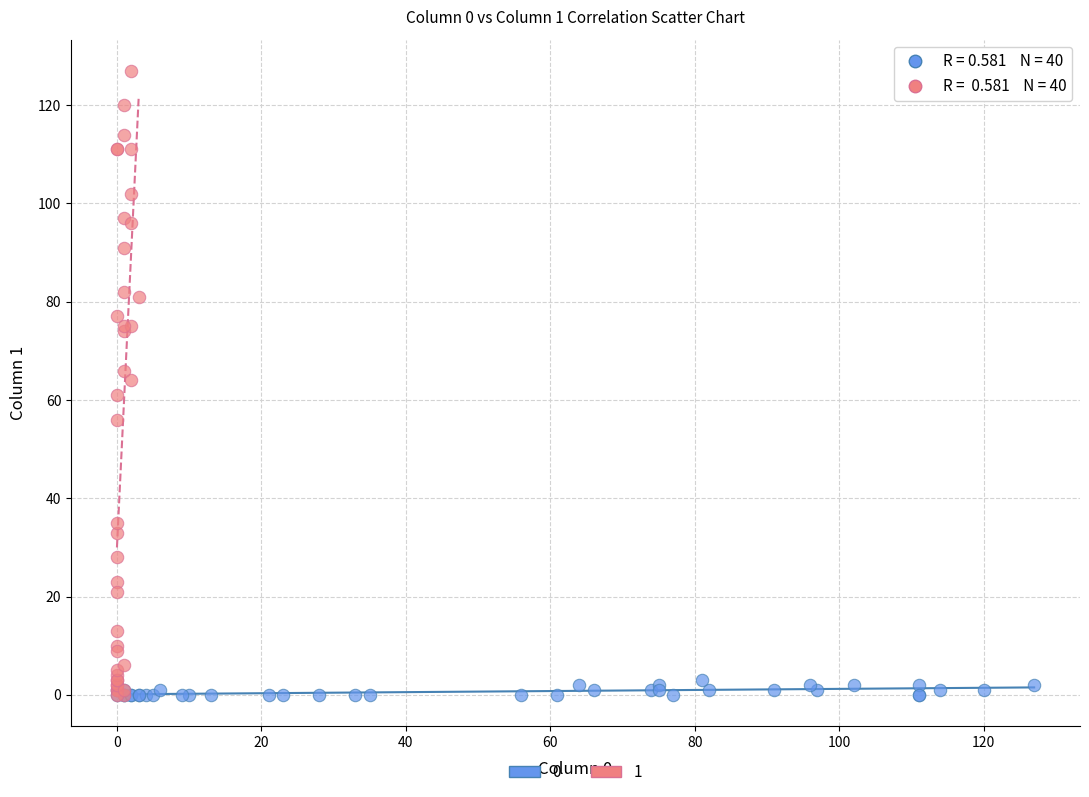

What are all the series names shown in the legend?

0, 1